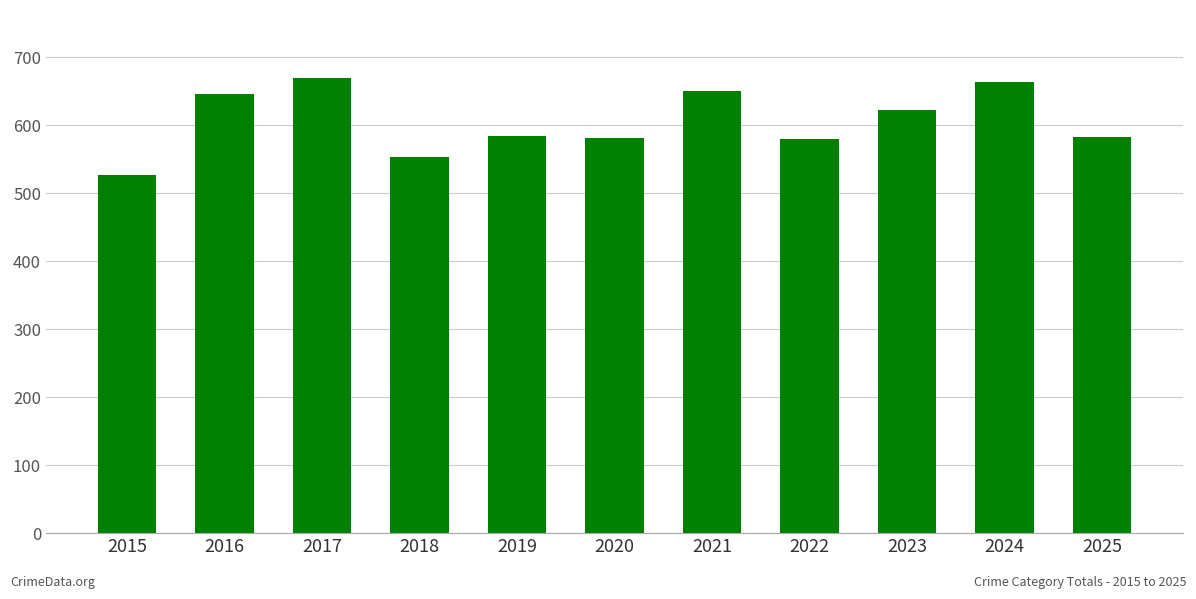

What is the average value?

605